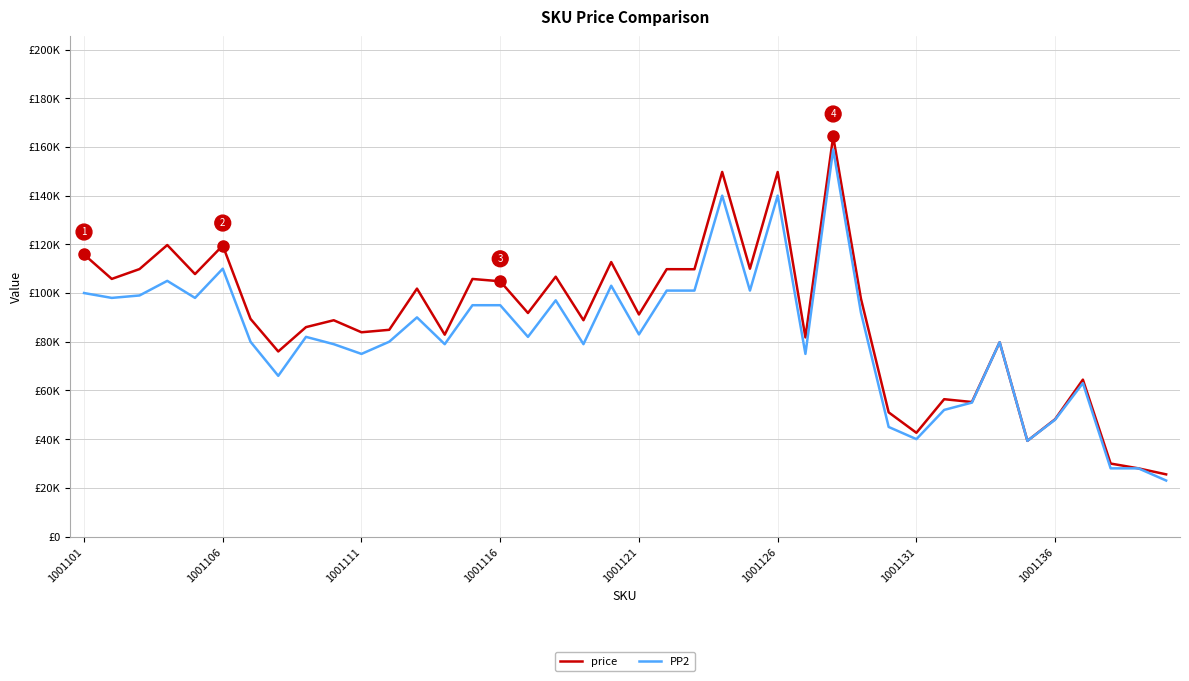

Does the chart have visible grid lines?

Yes